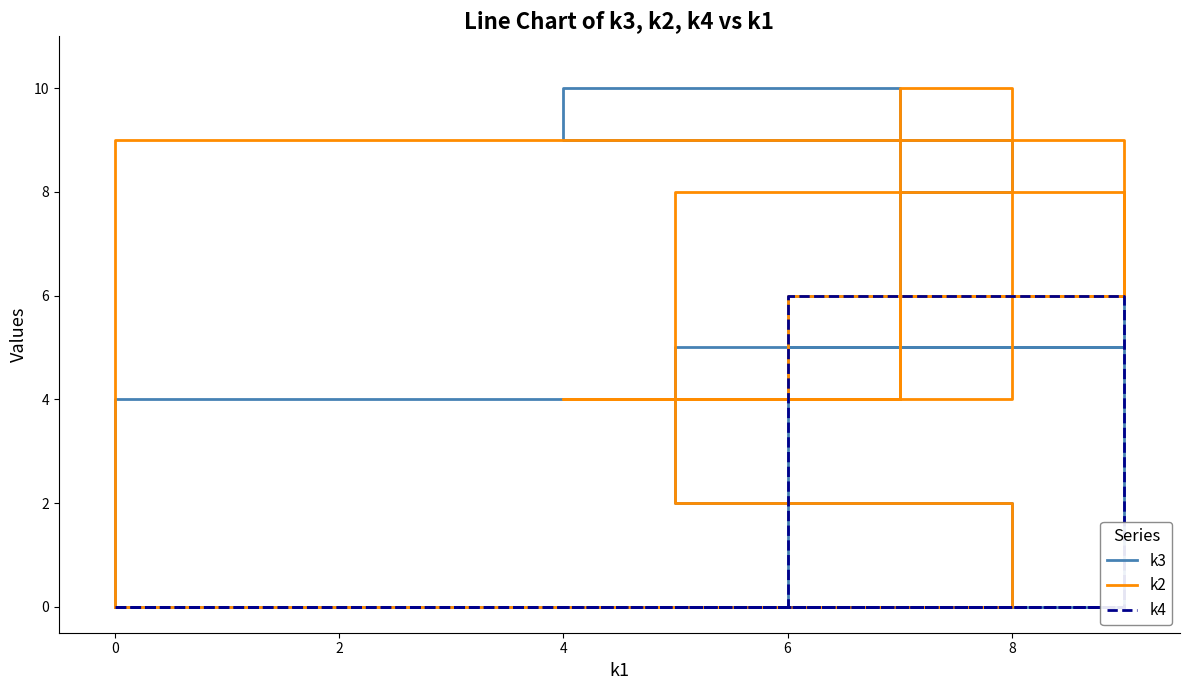

The k3 series shows 9 at 2. True or false?

False